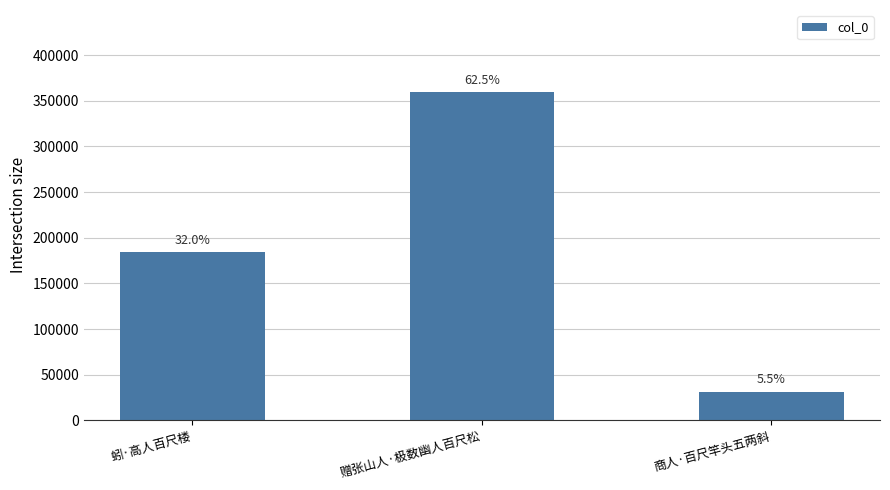

What is the average value?

191791